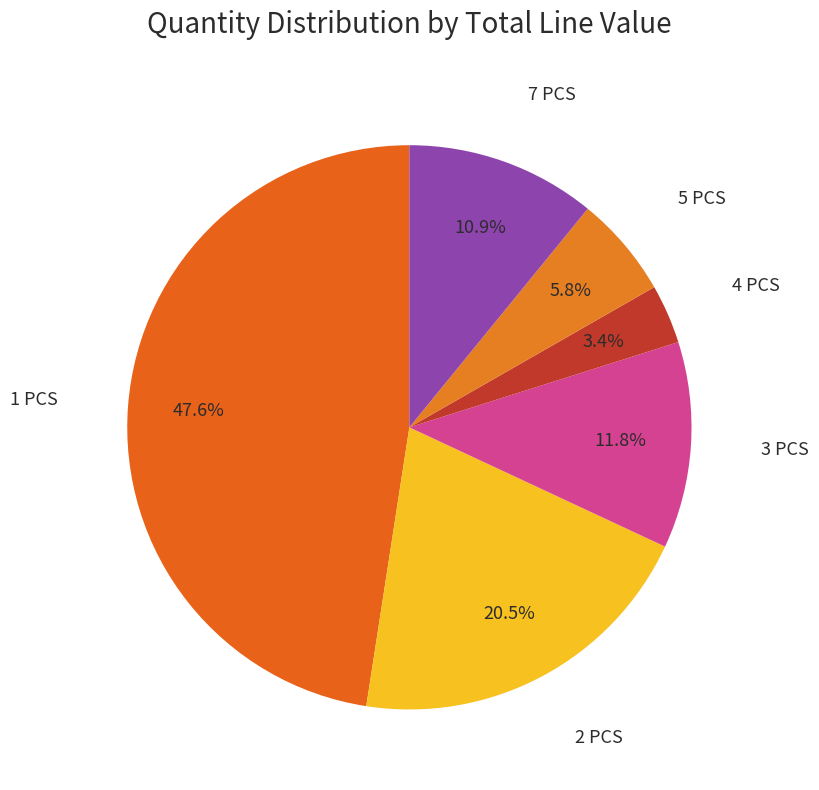

How many slices are in this pie chart?

6